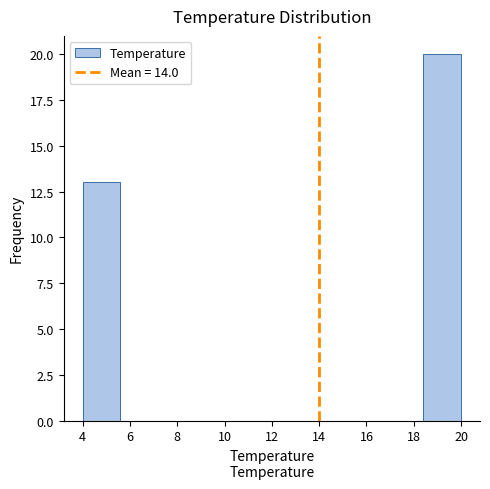

Reading left to right, transcribe this chart: for each bar, give the range it covers on the x-axis and its height. The values are not printed on the chart, so give them approximately, as read against the axis.

4.0 to 5.6: 13
5.6 to 7.2: 0
7.2 to 8.8: 0
8.8 to 10.4: 0
10.4 to 12.0: 0
12.0 to 13.6: 0
13.6 to 15.2: 0
15.2 to 16.8: 0
16.8 to 18.4: 0
18.4 to 20.0: 20